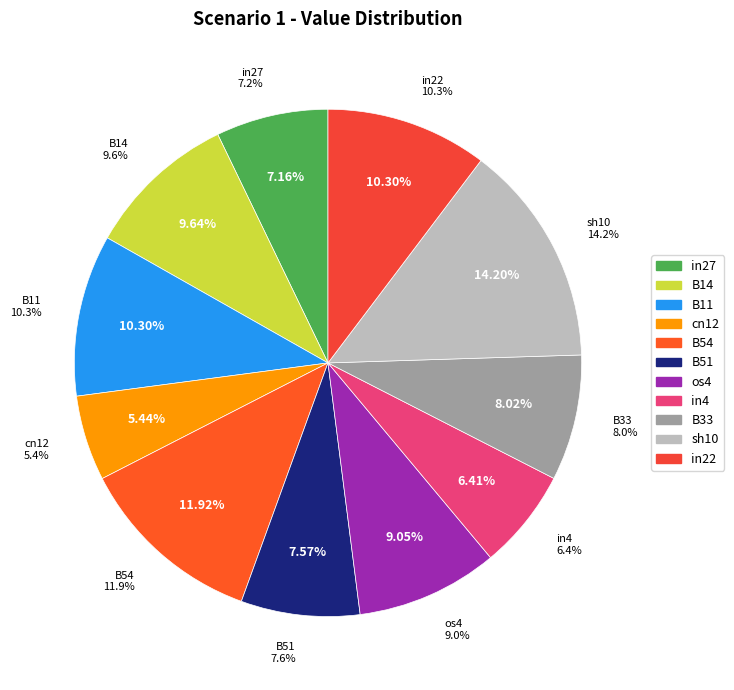

Is B33 the majority of the pie?

No